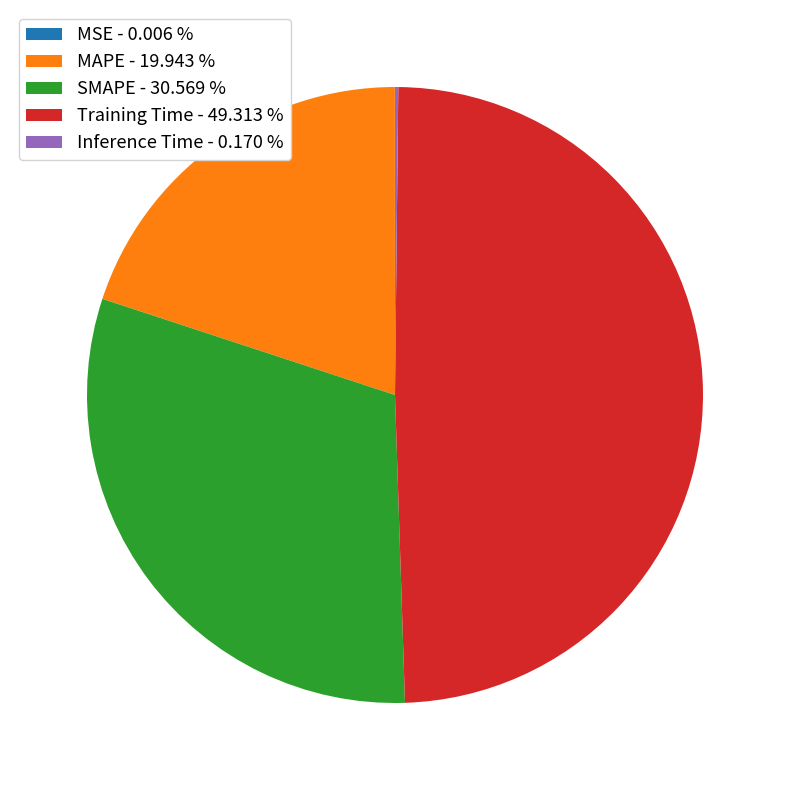

Between Training Time - 49.313 % and MAPE - 19.943 %, which is larger?

Training Time - 49.313 %